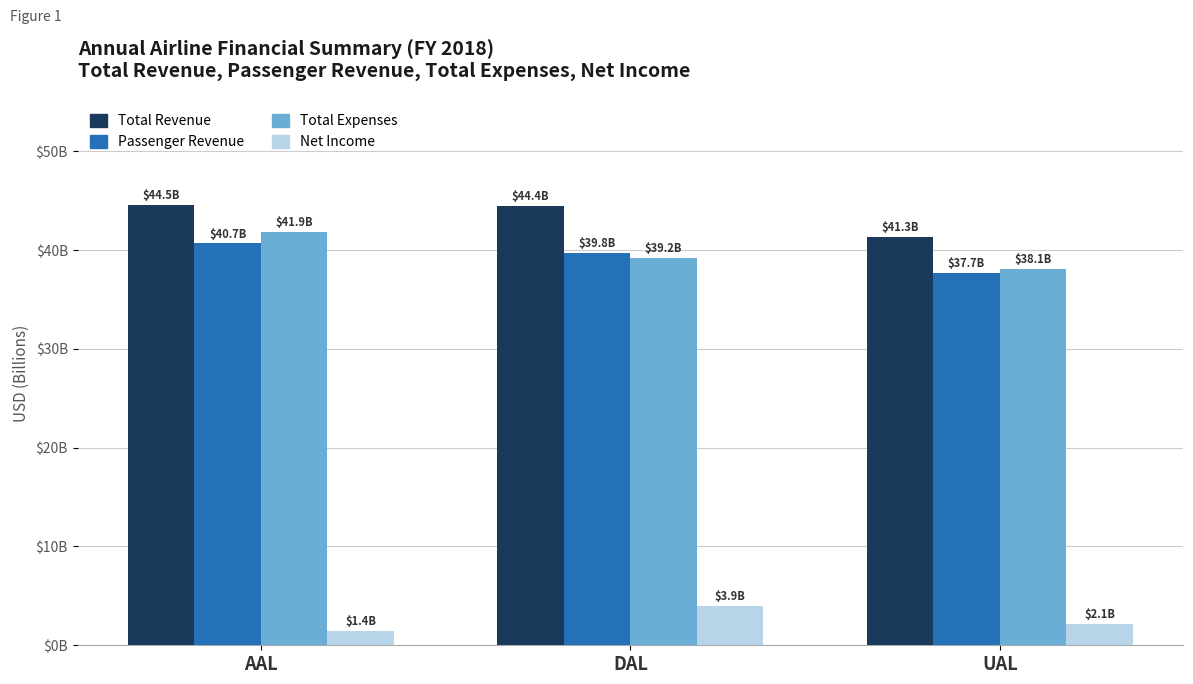

Does the chart contain any negative values?

No